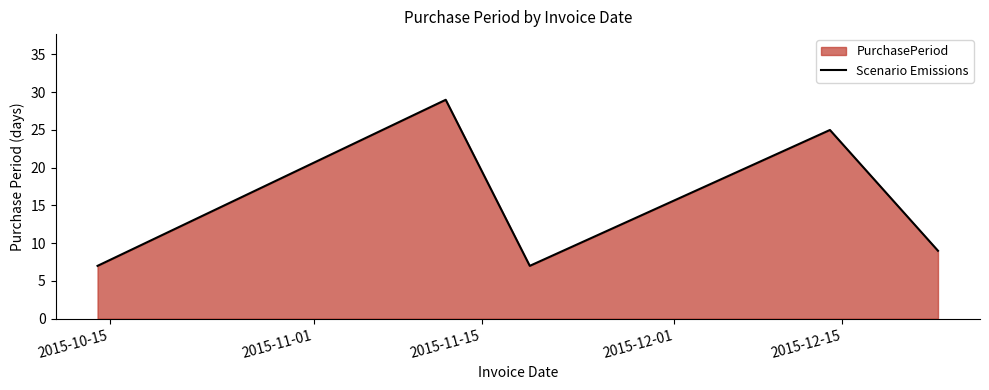

What is the sum of all values?

77